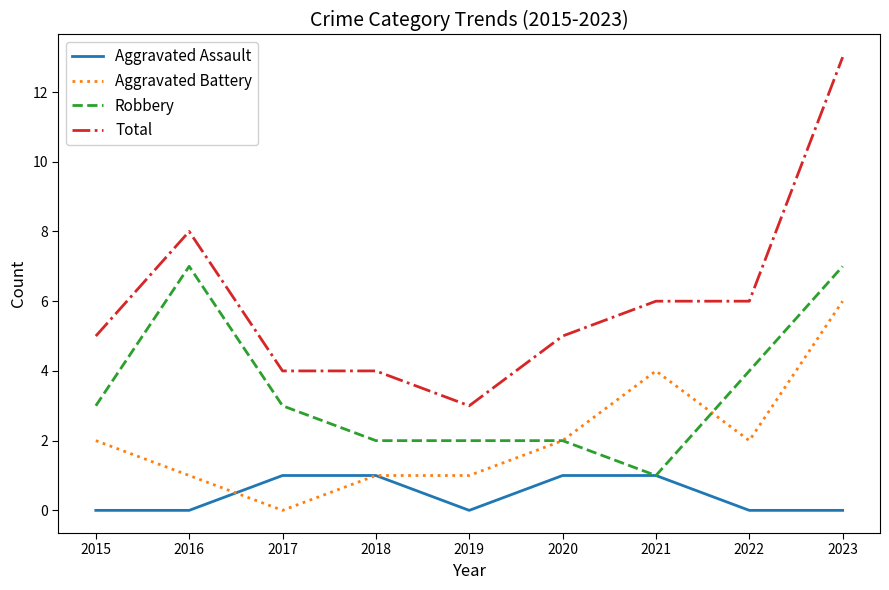

At which category is the sum across all series the highest?

2023